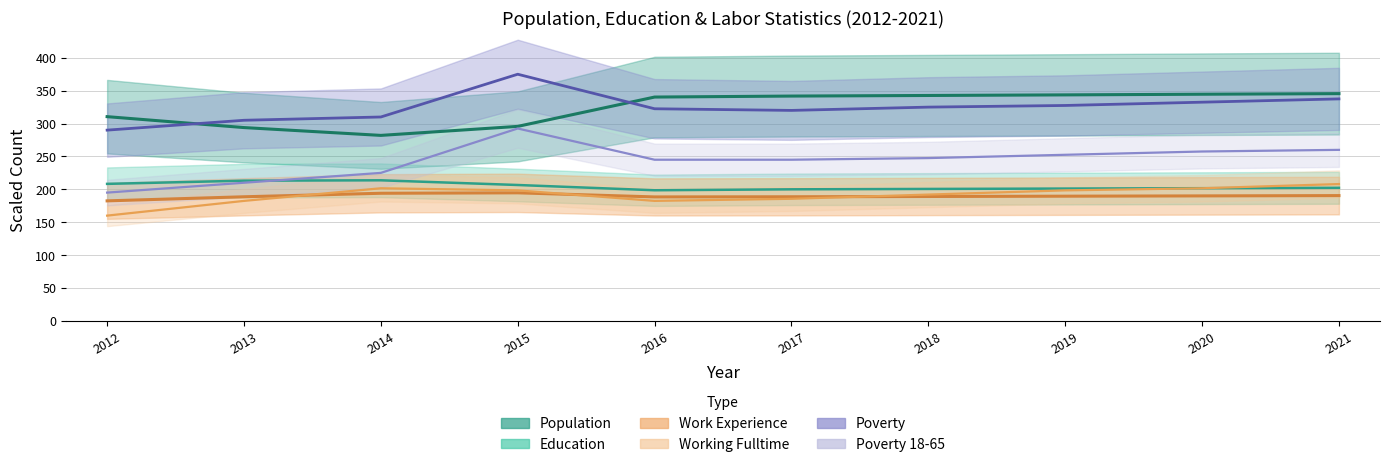

True or false: Education and Poverty intersect in this chart.

False